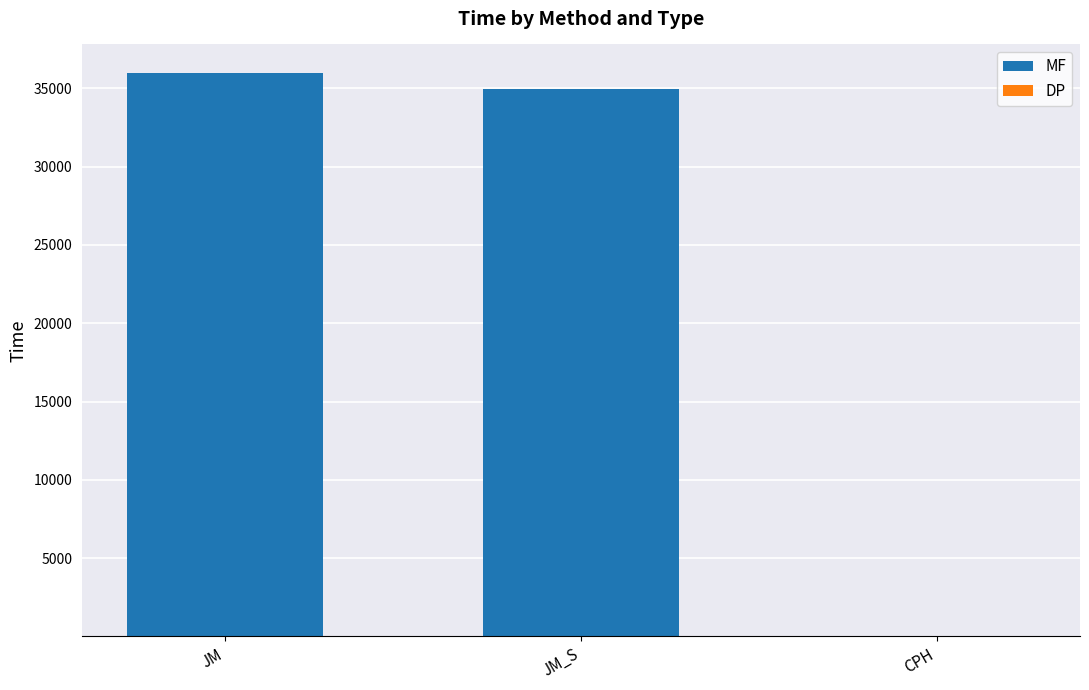

True or false: MF has a value of 34922.8 at JM_S.

True